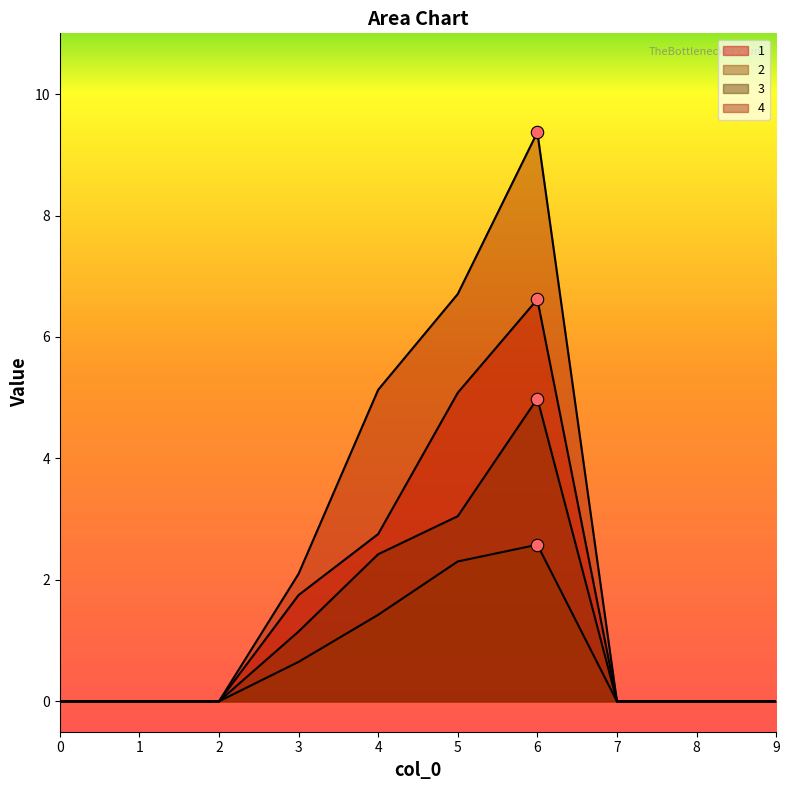

Is the value of 1 at 8 greater than the value of 3 at 6?

No